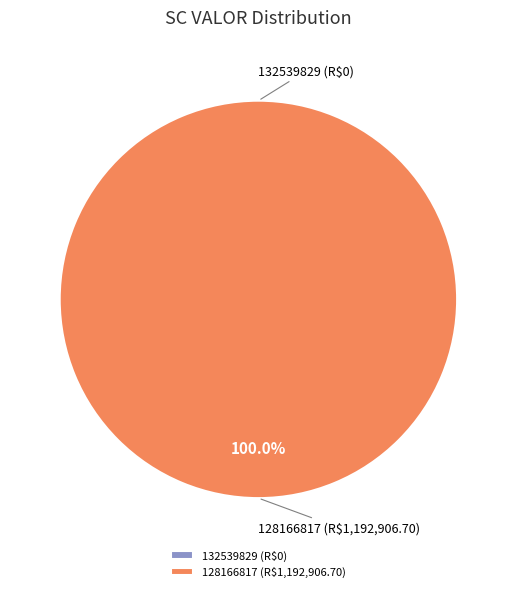

The 128166817 slice represents 100% of the pie. True or false?

True